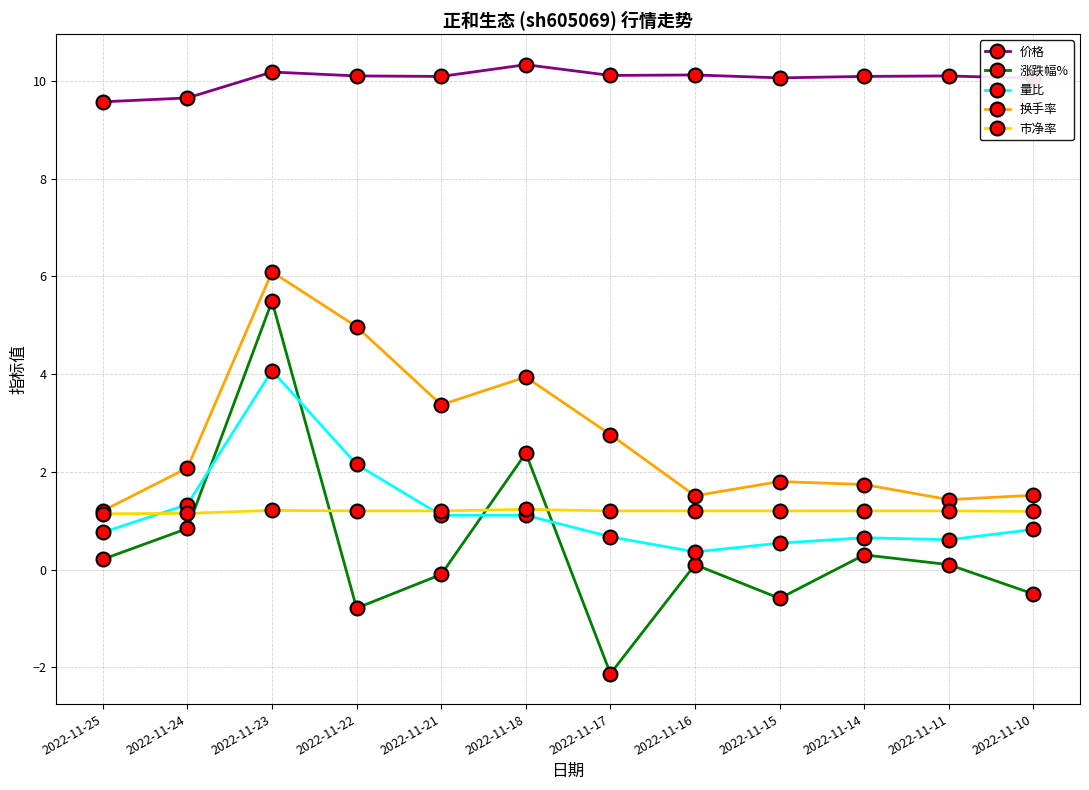

At which category does the chart reach its minimum across all series?

2022-11-17